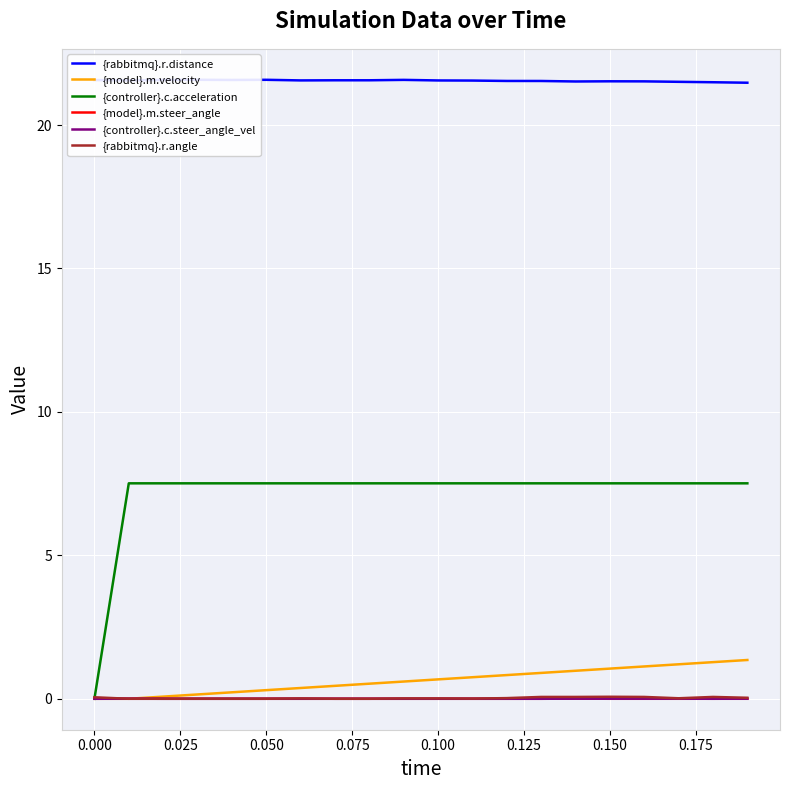

How many values in {controller}.c.steer_angle_vel are above zero?

6